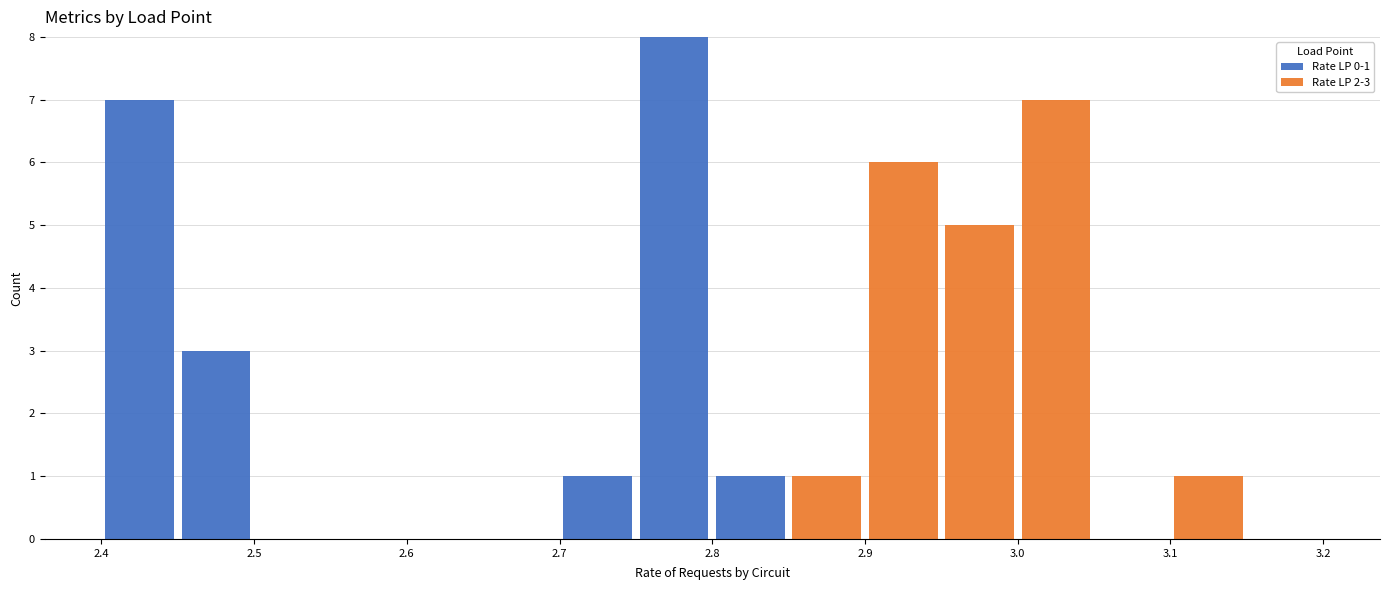

Which range on the x-axis has the tallest stacked bar (by total height)?

2.75 to 2.80